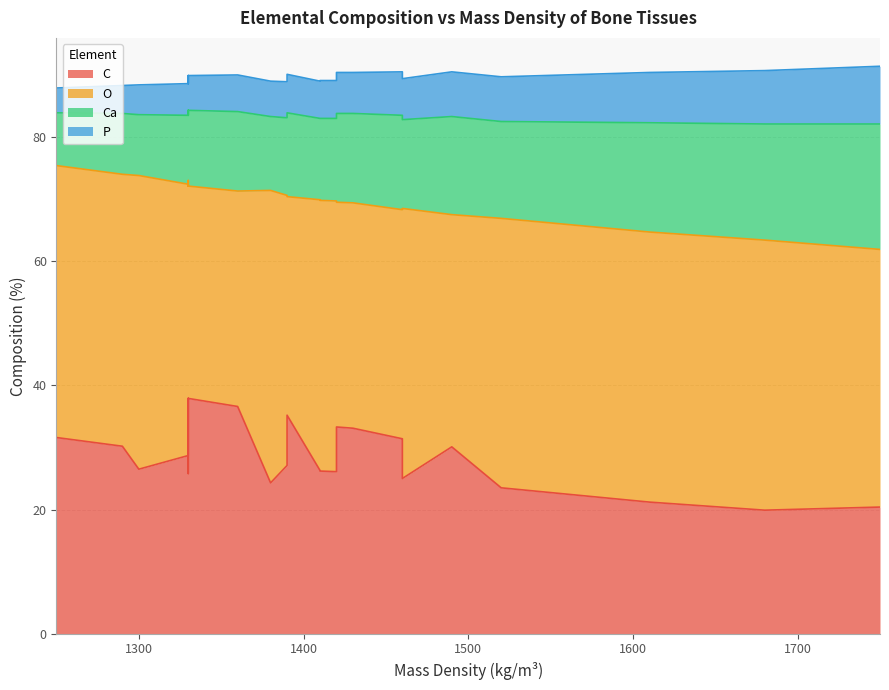

How many interior local peaks does the O series have?

6